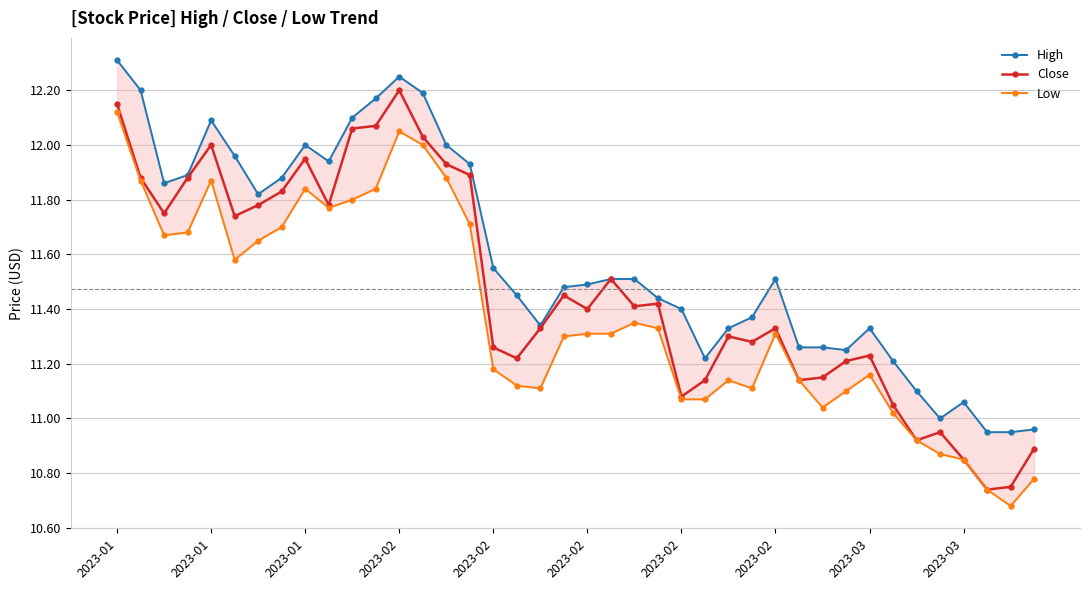

Reading left to right, transcribe all the data shown in this chart.

High: 12.3	12.2	11.9	11.9	12.1	12.0	11.8	11.9	12.0	11.9	12.1	12.2	12.2	12.2	12.0	11.9	11.6	11.4	11.3	11.5	11.5	11.5	11.5	11.4	11.4	11.2	11.3	11.4	11.5	11.3	11.3	11.2	11.3	11.2	11.1	11.0	11.1	10.9	10.9	11.0
Close: 12.1	11.9	11.8	11.9	12.0	11.7	11.8	11.8	11.9	11.8	12.1	12.1	12.2	12.0	11.9	11.9	11.3	11.2	11.3	11.4	11.4	11.5	11.4	11.4	11.1	11.1	11.3	11.3	11.3	11.1	11.1	11.2	11.2	11.1	10.9	10.9	10.9	10.7	10.8	10.9
Low: 12.1	11.9	11.7	11.7	11.9	11.6	11.6	11.7	11.8	11.8	11.8	11.8	12.1	12.0	11.9	11.7	11.2	11.1	11.1	11.3	11.3	11.3	11.4	11.3	11.1	11.1	11.1	11.1	11.3	11.1	11.0	11.1	11.2	11.0	10.9	10.9	10.9	10.7	10.7	10.8